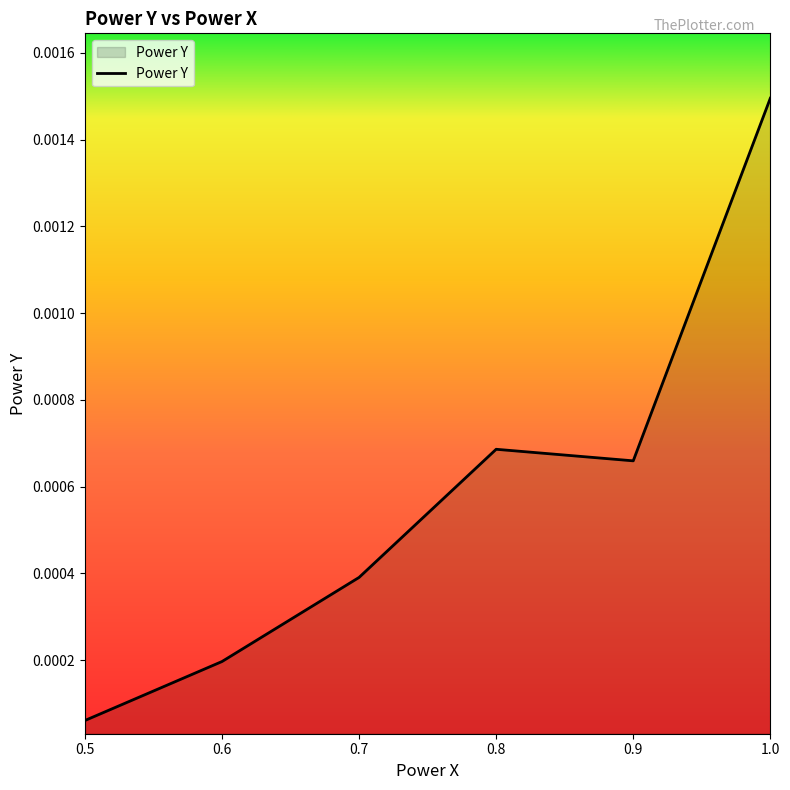

Which has a higher value, 0.6 or 1.0?

1.0